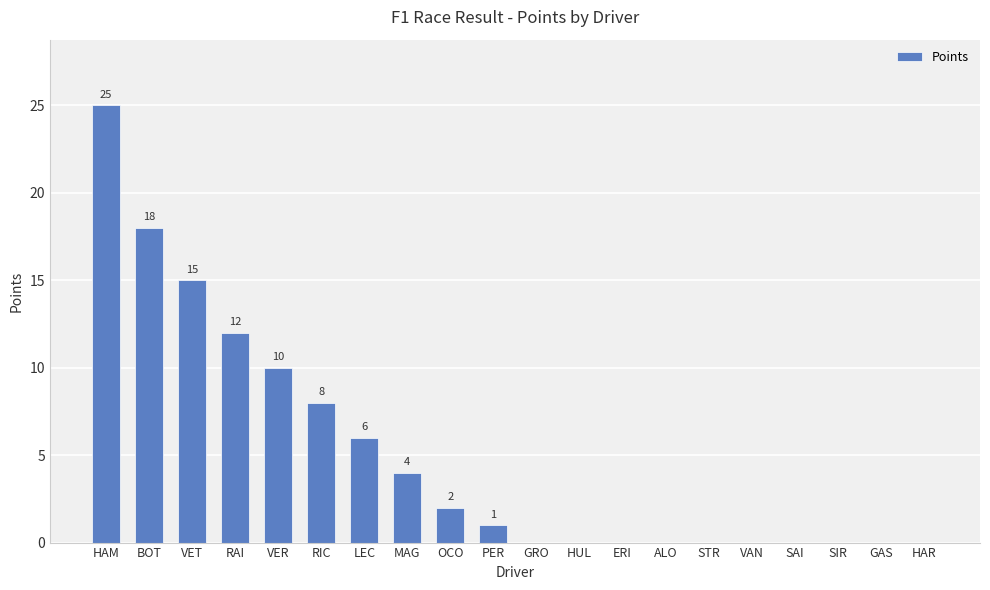

Which category has the highest value across all series?

HAM